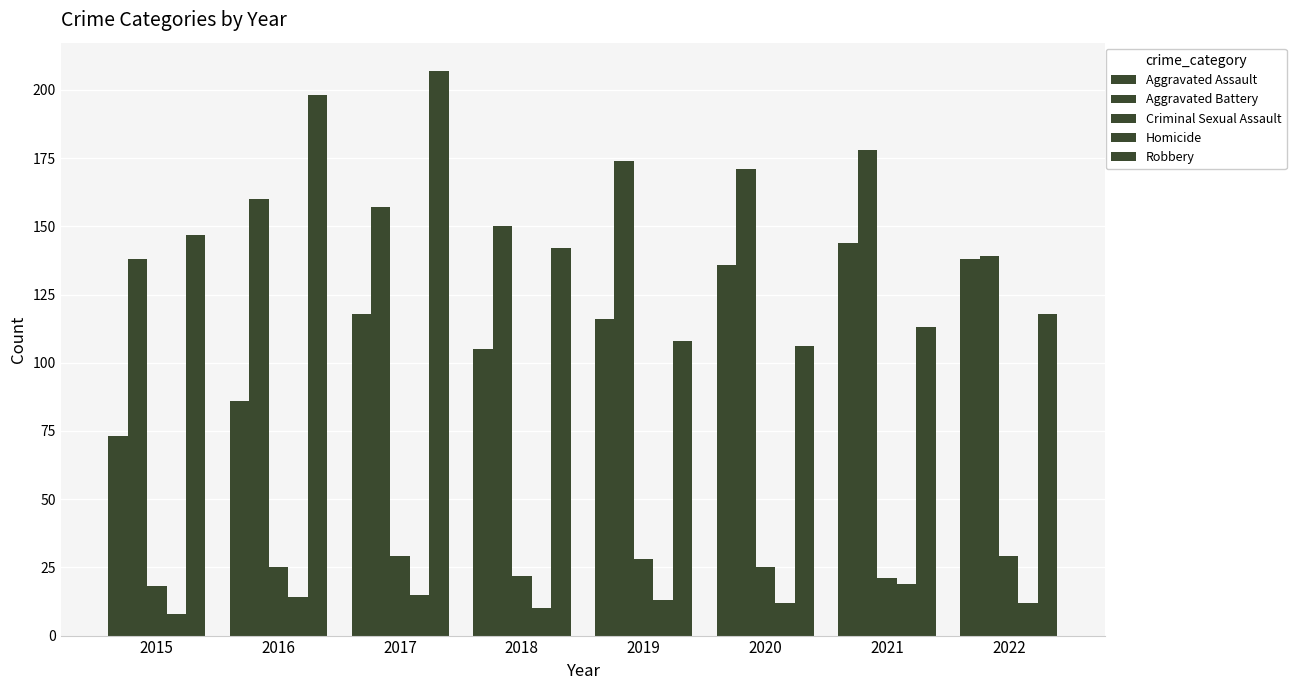

How many distinct data groups are displayed?

5